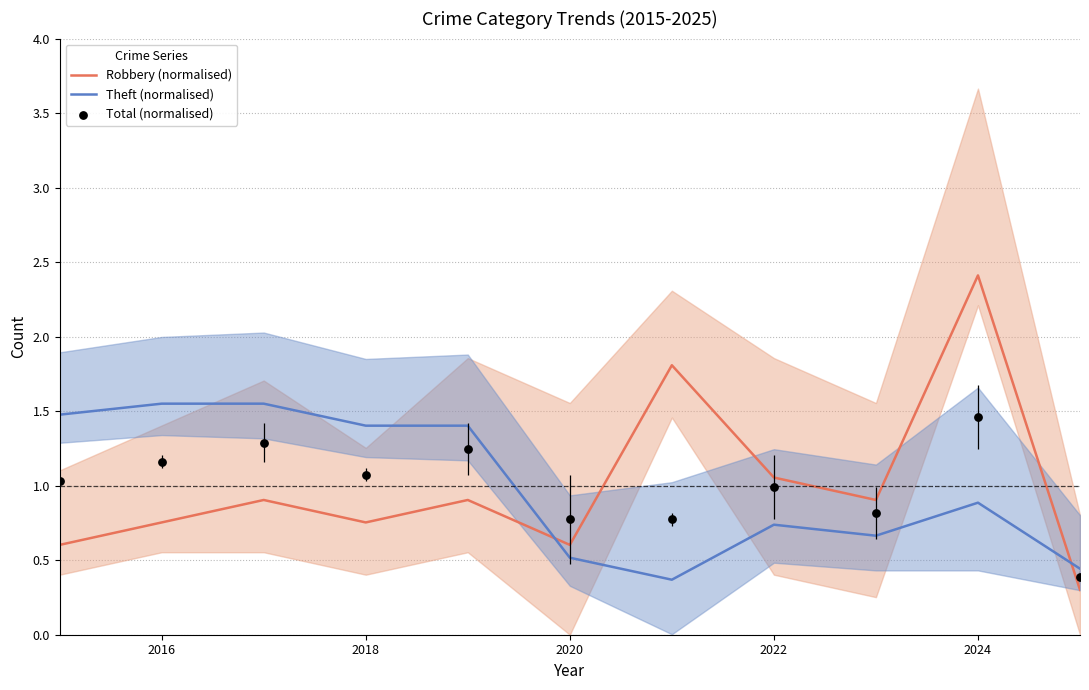

Which series has the largest Y range (max minus min)?

Robbery (normalised)